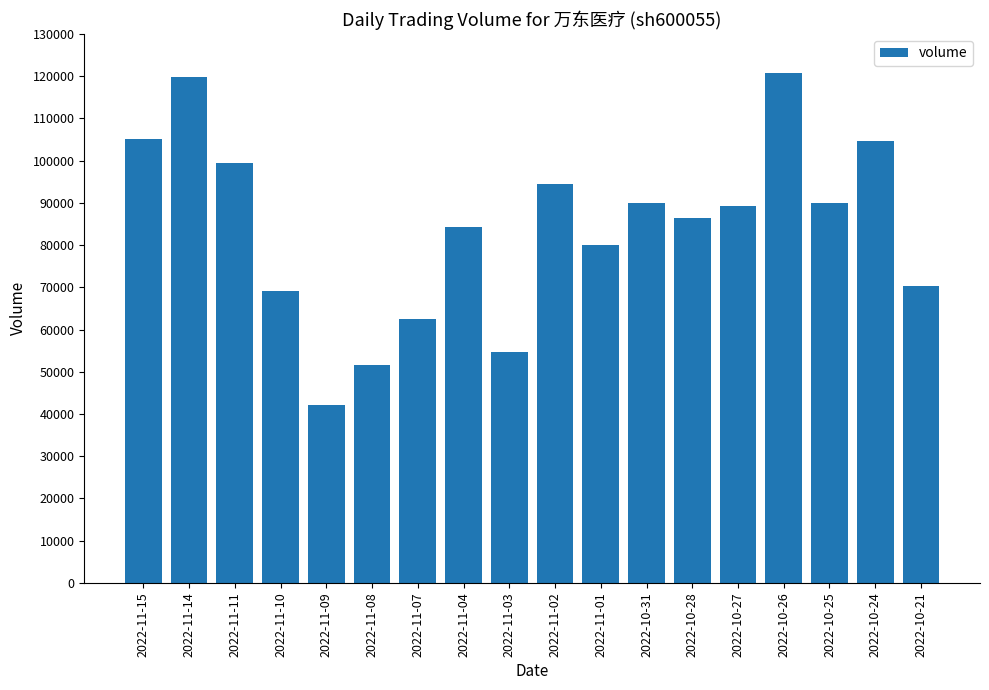

Which has a higher value, 2022-11-01 or 2022-11-02?

2022-11-02